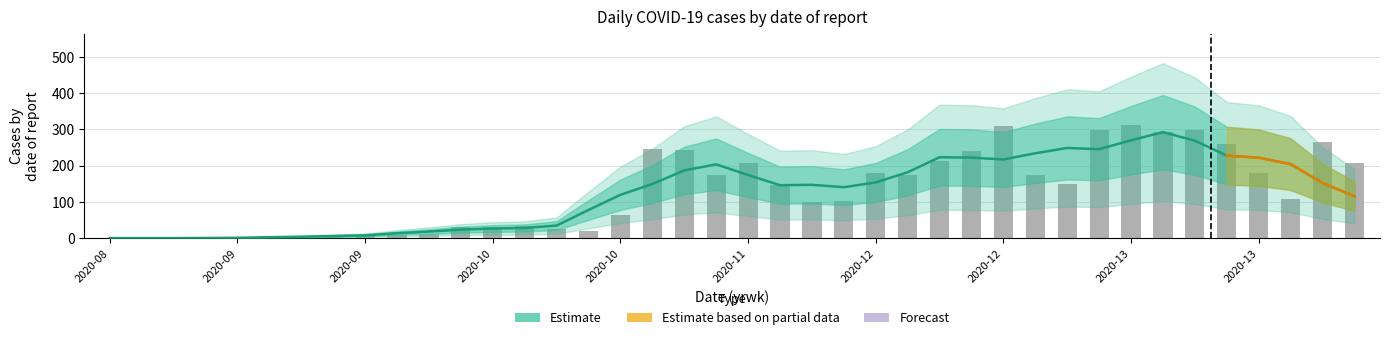

What is the greatest value displayed?

313